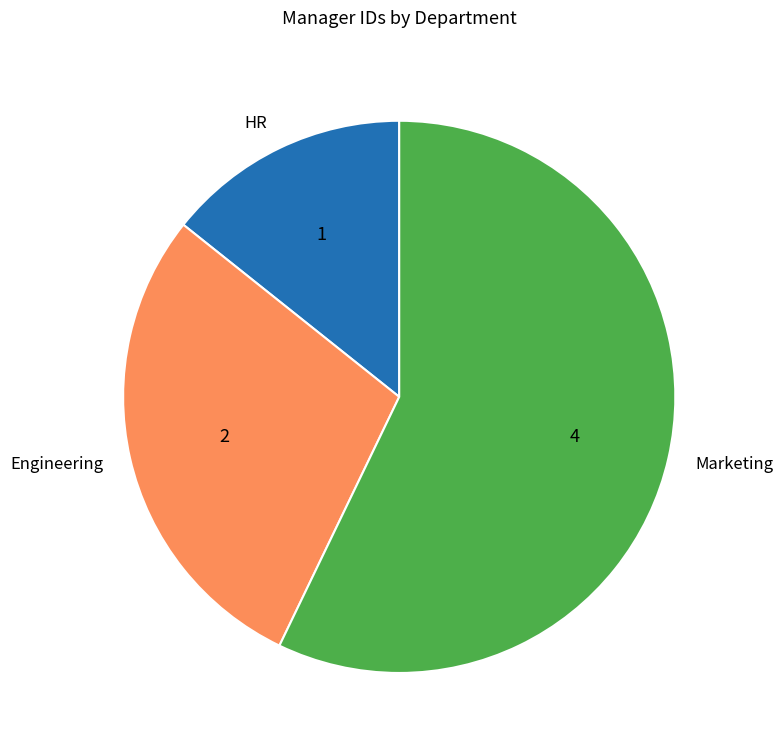

Is the sum of Engineering and Marketing greater than half?

Yes